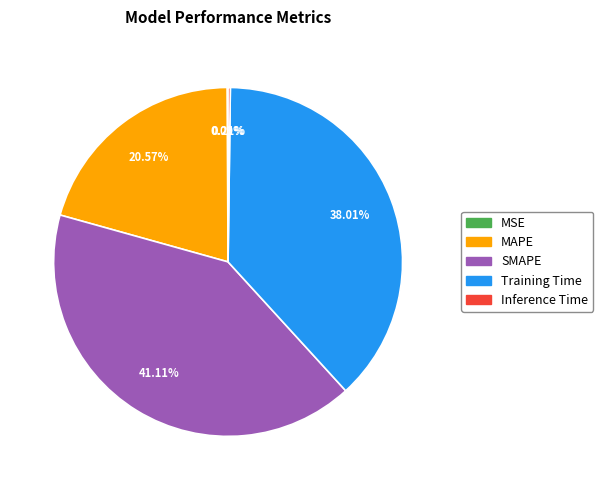

To the nearest percent, what percentage of the pie is Training Time?

38%